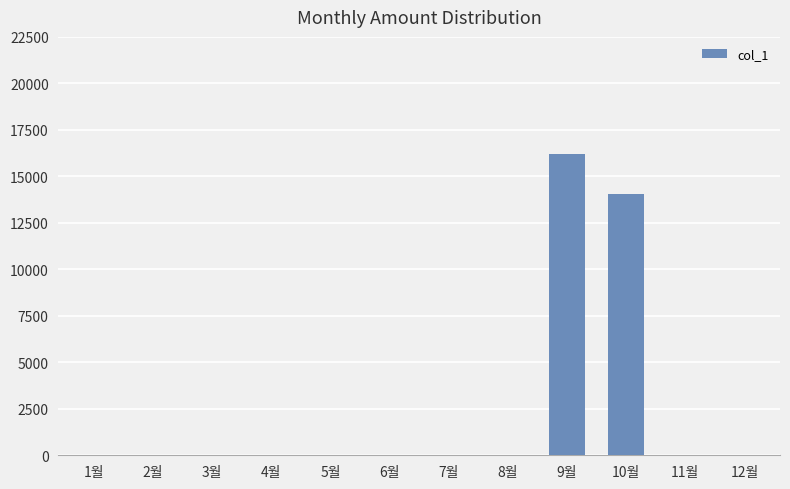

How many series are shown in this chart?

1